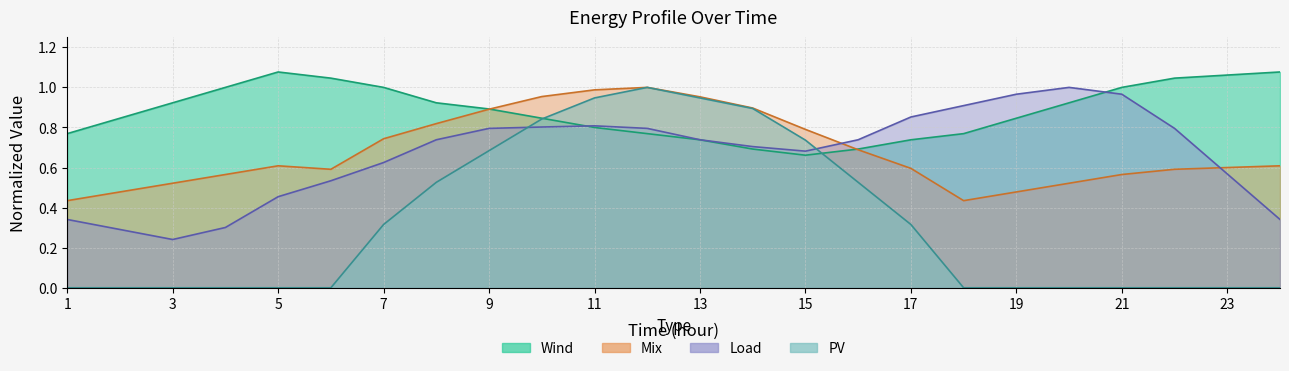

Rank the series at 5 from highest to lowest value.

Wind, Mix, Load, PV